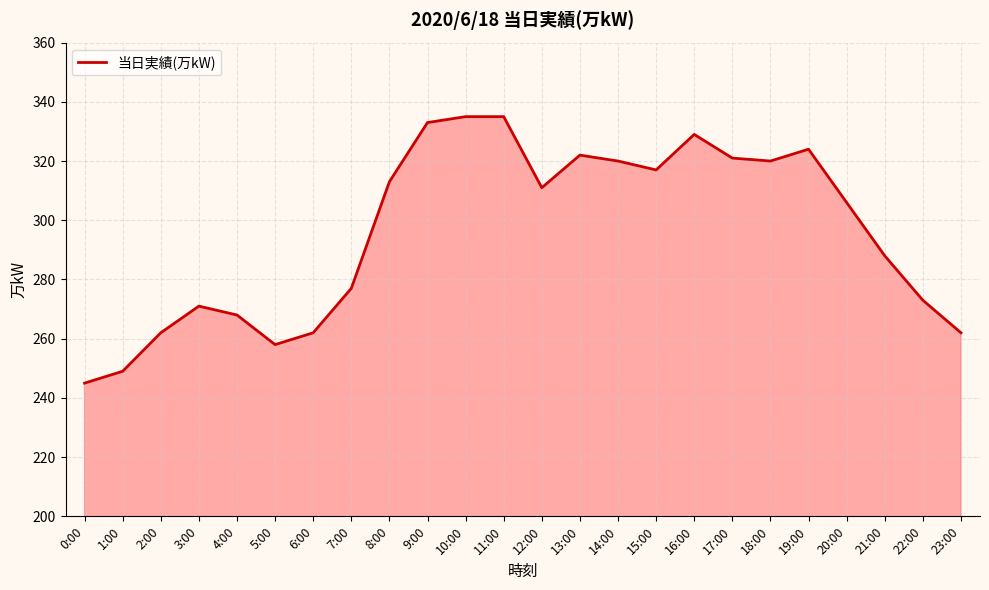

What position from the right is 3:00?

21